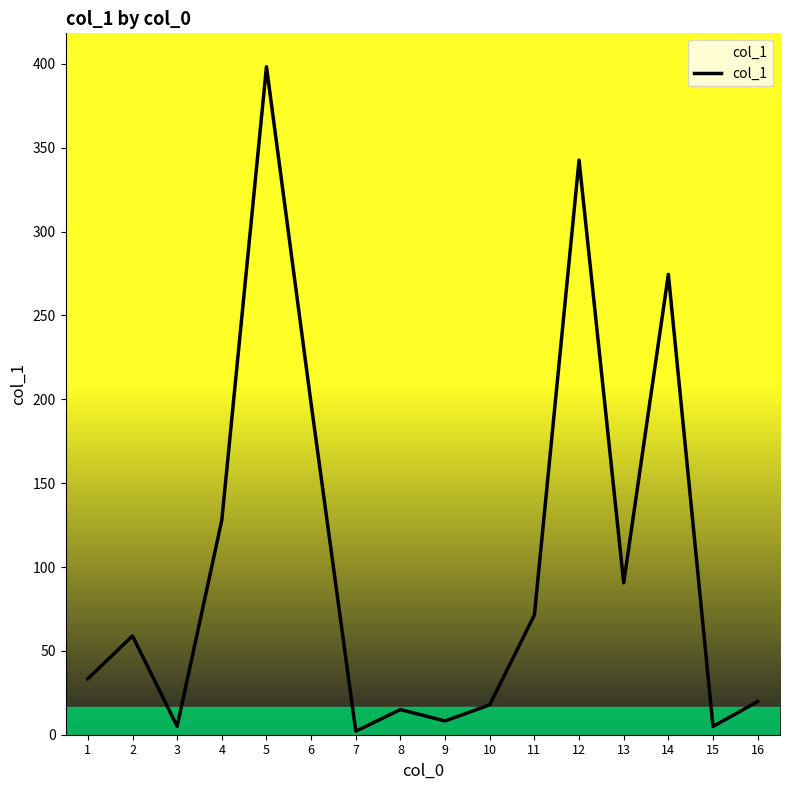

What is the greatest value displayed?

398.3